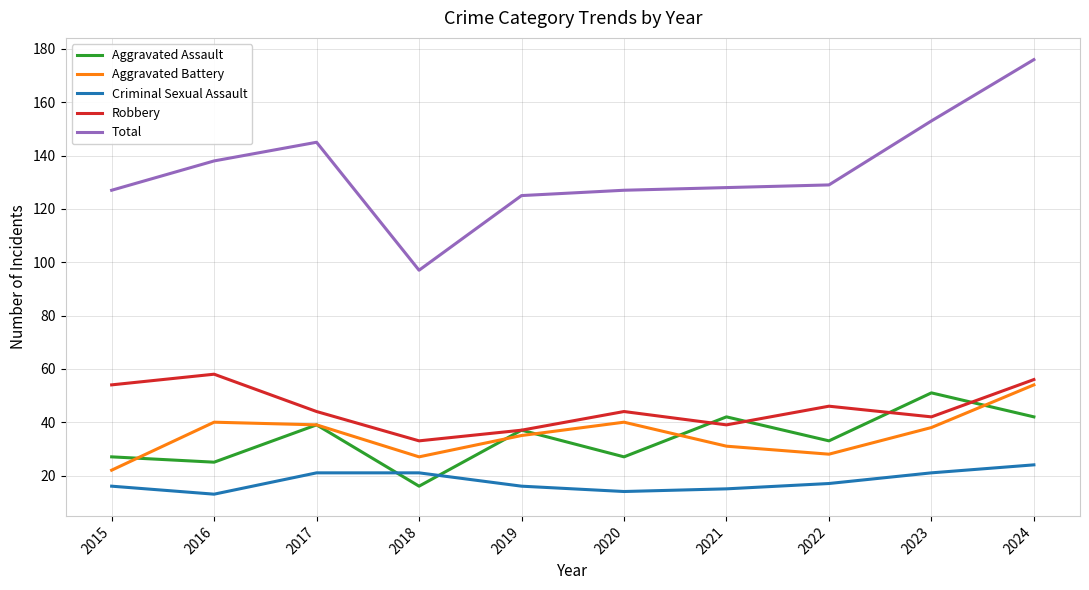

What is the highest value of the Robbery series?

58